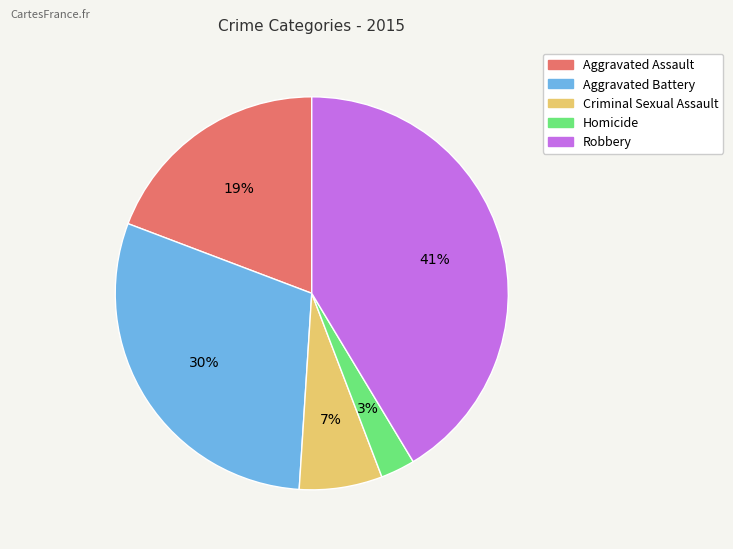

To the nearest percent, what is the combined percentage of Criminal Sexual Assault and Robbery?

48%